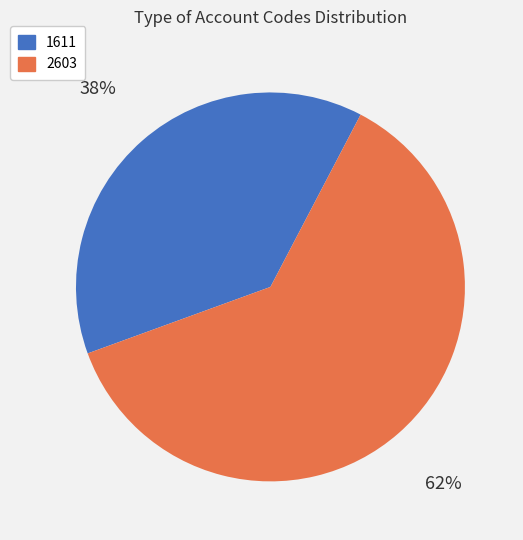

Combined, do 1611 and 2603 account for over 50%?

Yes